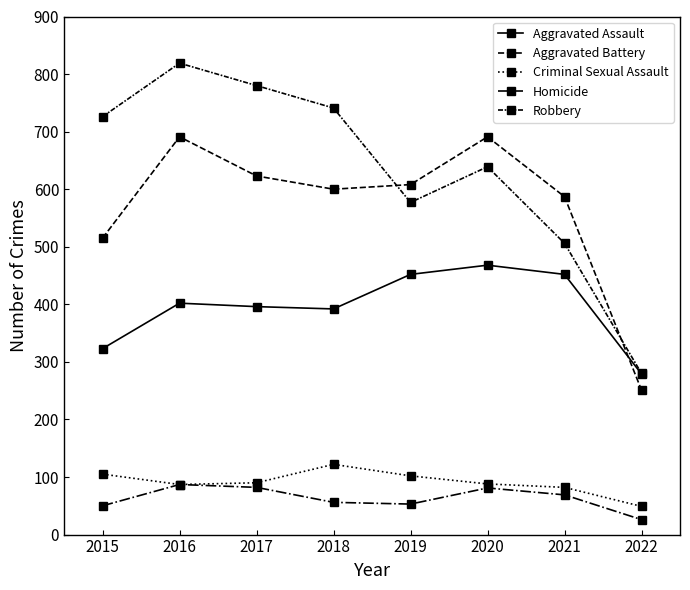

Reading left to right, transcribe all the data shown in this chart.

Aggravated Assault: 323	402	396	392	452	468	452	279
Aggravated Battery: 515	691	623	600	608	691	587	251
Criminal Sexual Assault: 105	87	90	122	102	88	82	49
Homicide: 50	87	82	56	53	81	69	26
Robbery: 726	819	780	741	577	639	506	280